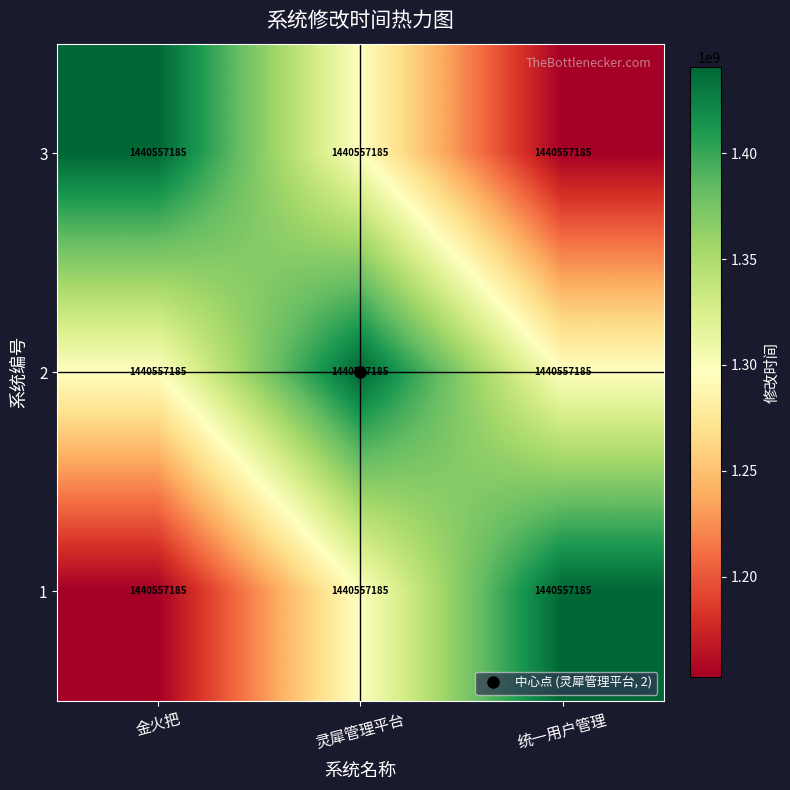

What is the maximum value shown in the chart?

1440557185.0